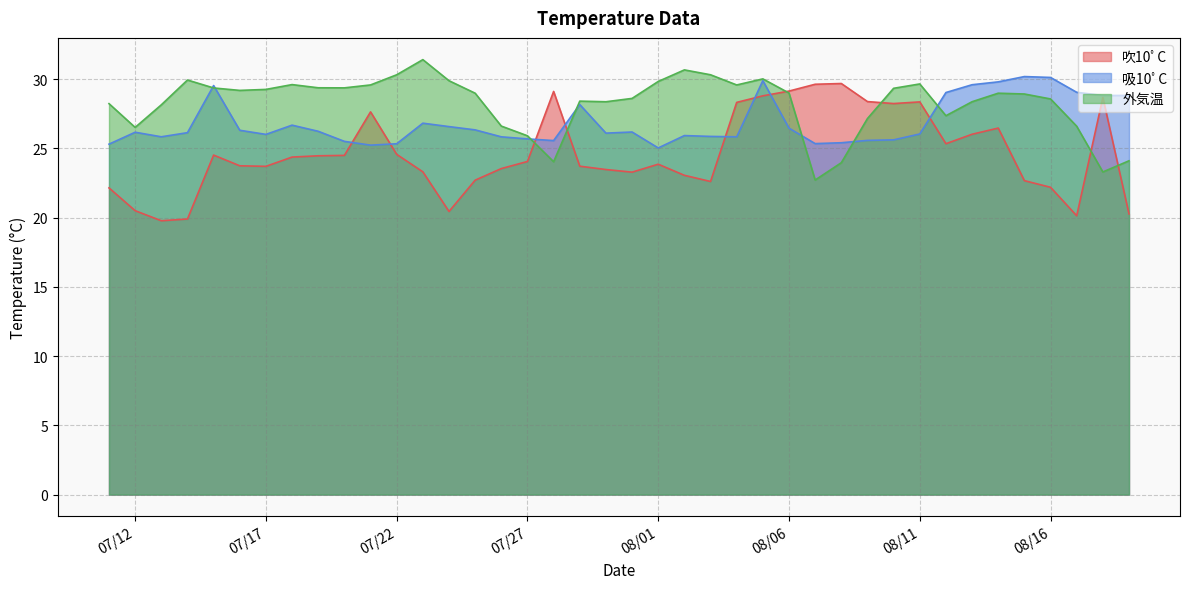

Which category has the highest value in the 吹10ﾟC series?

2018-08-08